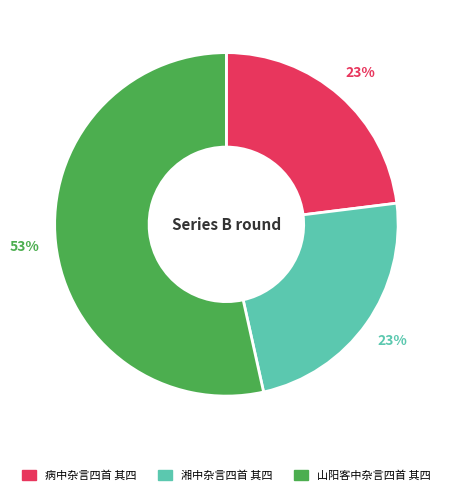

Between 病中杂言四首 其四 and 山阳客中杂言四首 其四, which is larger?

山阳客中杂言四首 其四